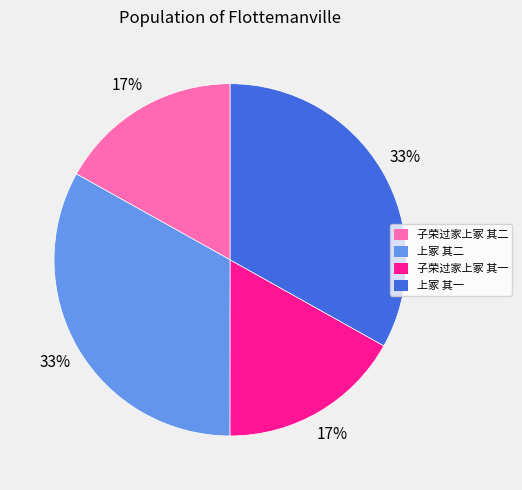

What is the ratio of the value at 上冢 其二 to the value at 上冢 其一?

1.0